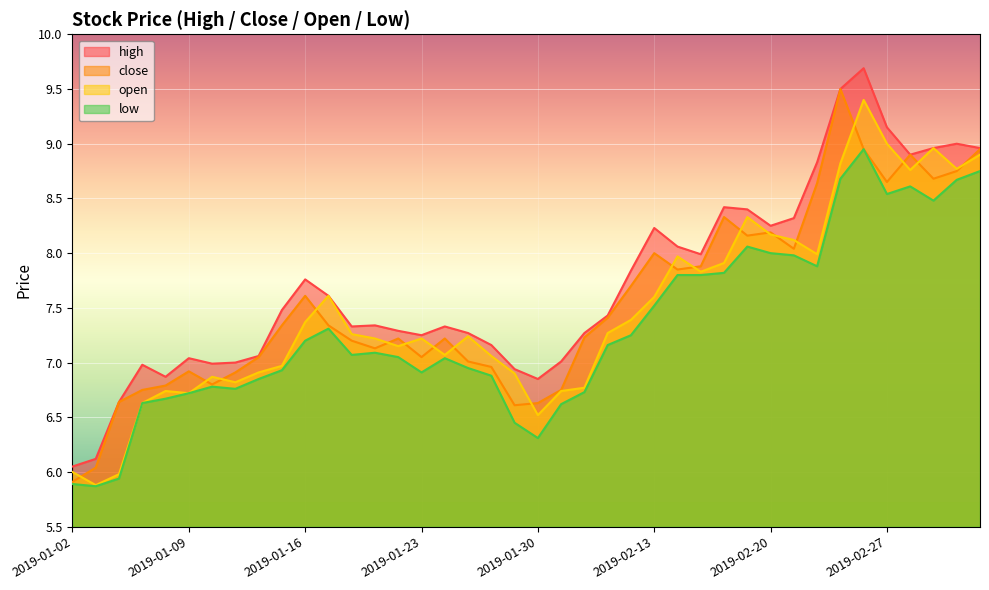

How many values in the high series are below 7?

8